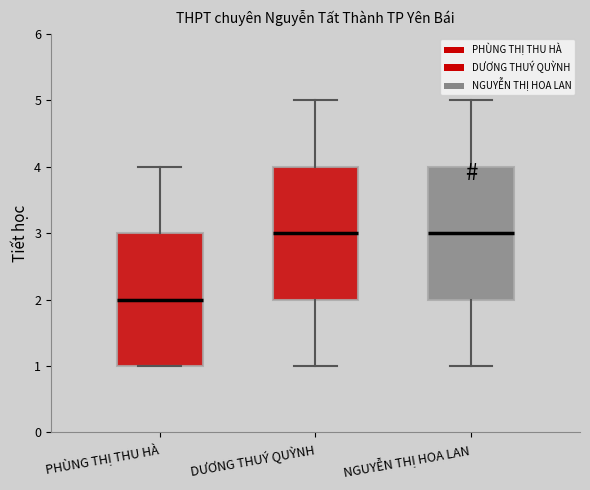

Which box has the lowest median line?

PHÙNG THỊ THU HÀ